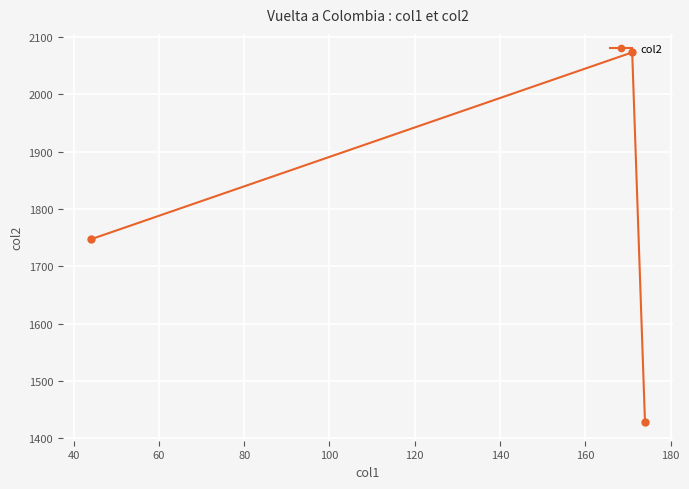

What is the average value?

1749.4